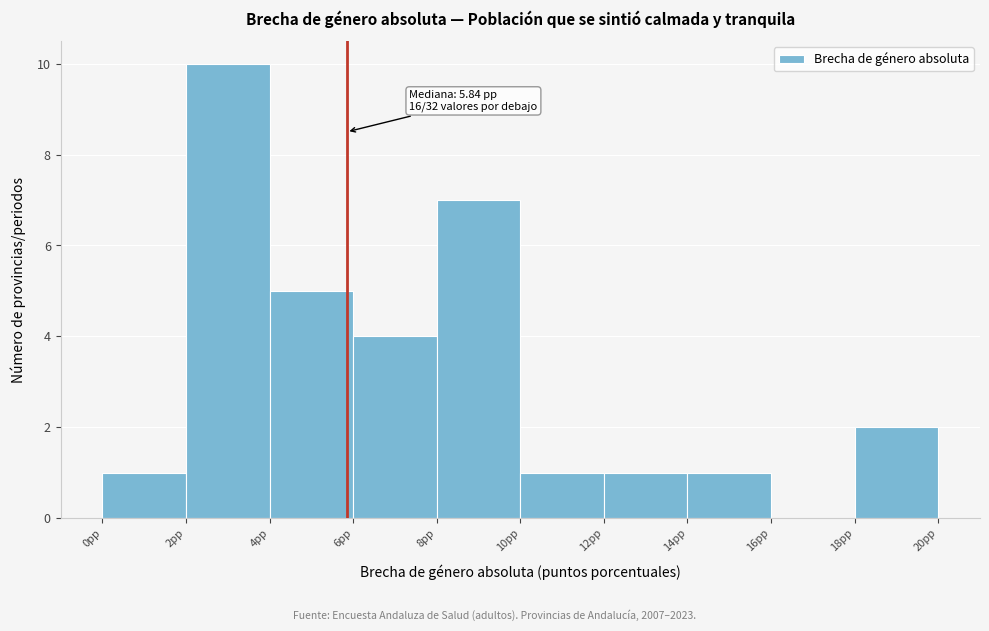

Over which range of the x-axis is the bar tallest?

2 to 4